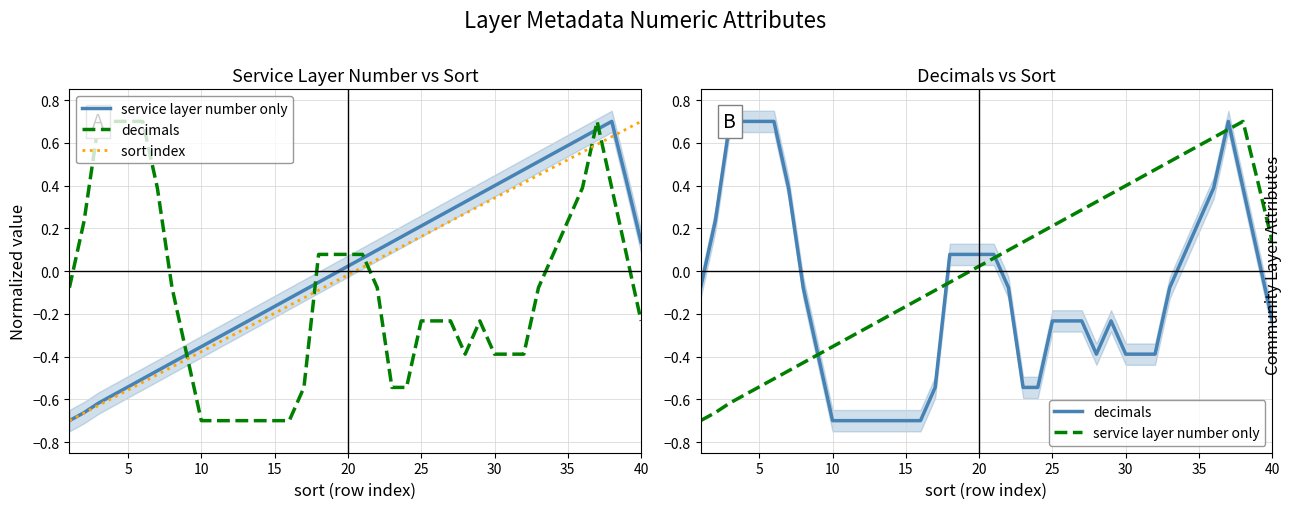

How many data points in decimals are above 0?

16